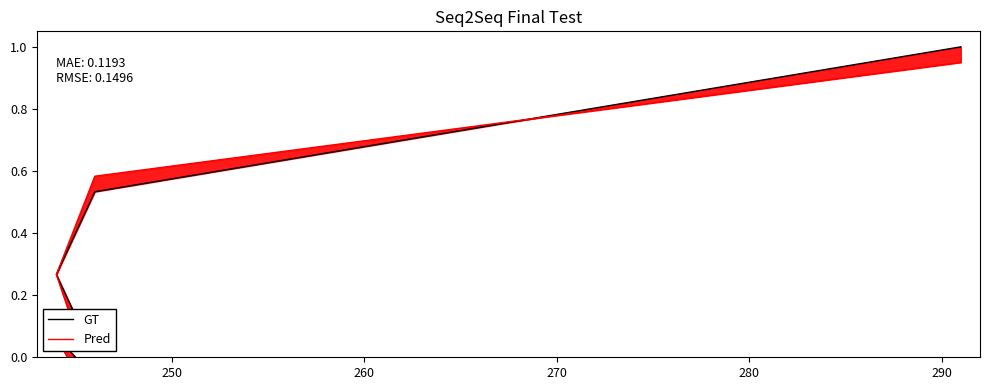

What are all the series names shown in the legend?

GT, Pred